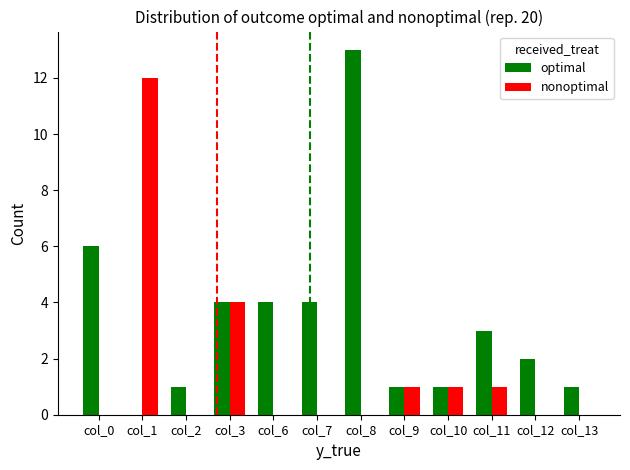

Where does the optimal series first go above 3?

col_0